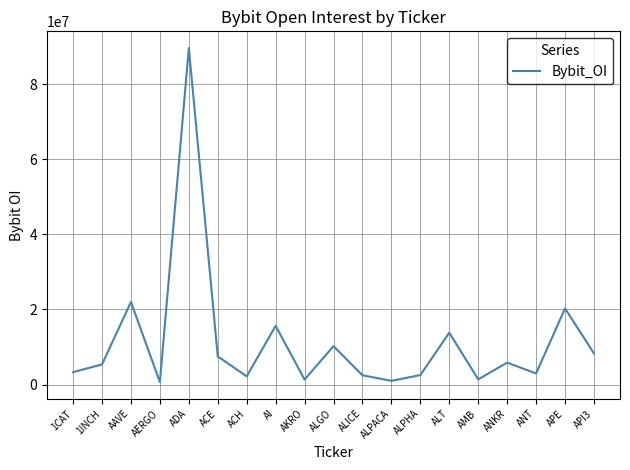

What is the difference between the maximum and minimum values?

88982734